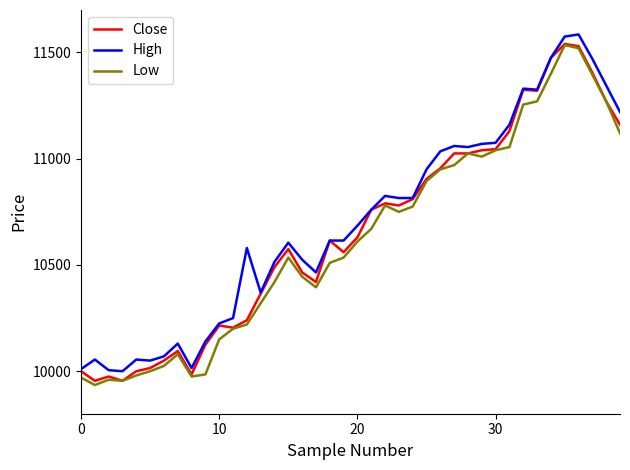

List the series in order of their overall mean, highest first.

High, Close, Low